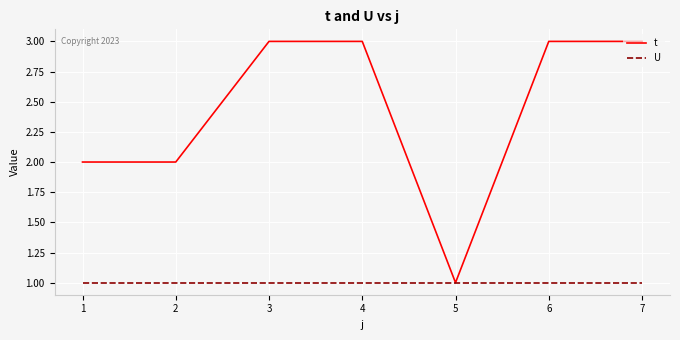

What is the sum of all U values?

7